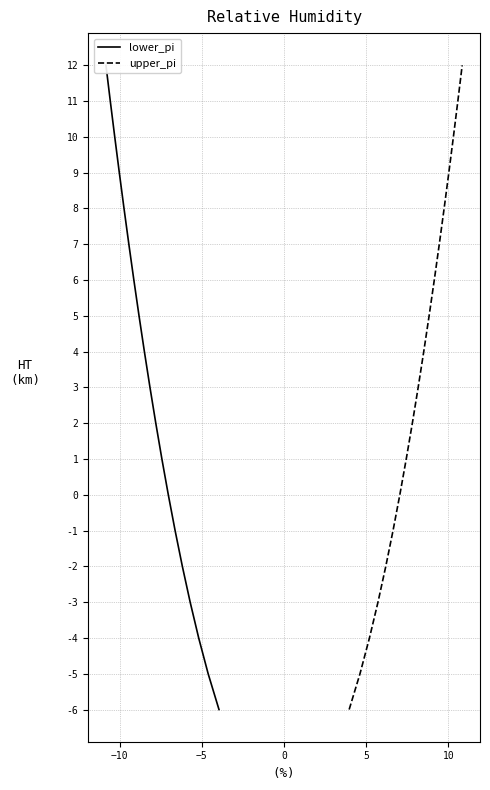

What are all the series names shown in the legend?

lower_pi, upper_pi